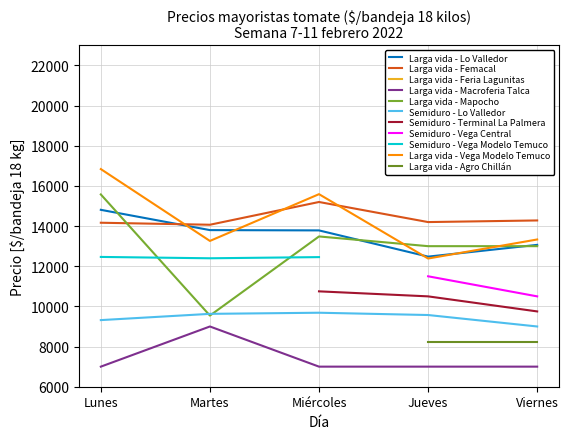

True or false: Larga vida - Femacal and Semiduro - Lo Valledor intersect in this chart.

False